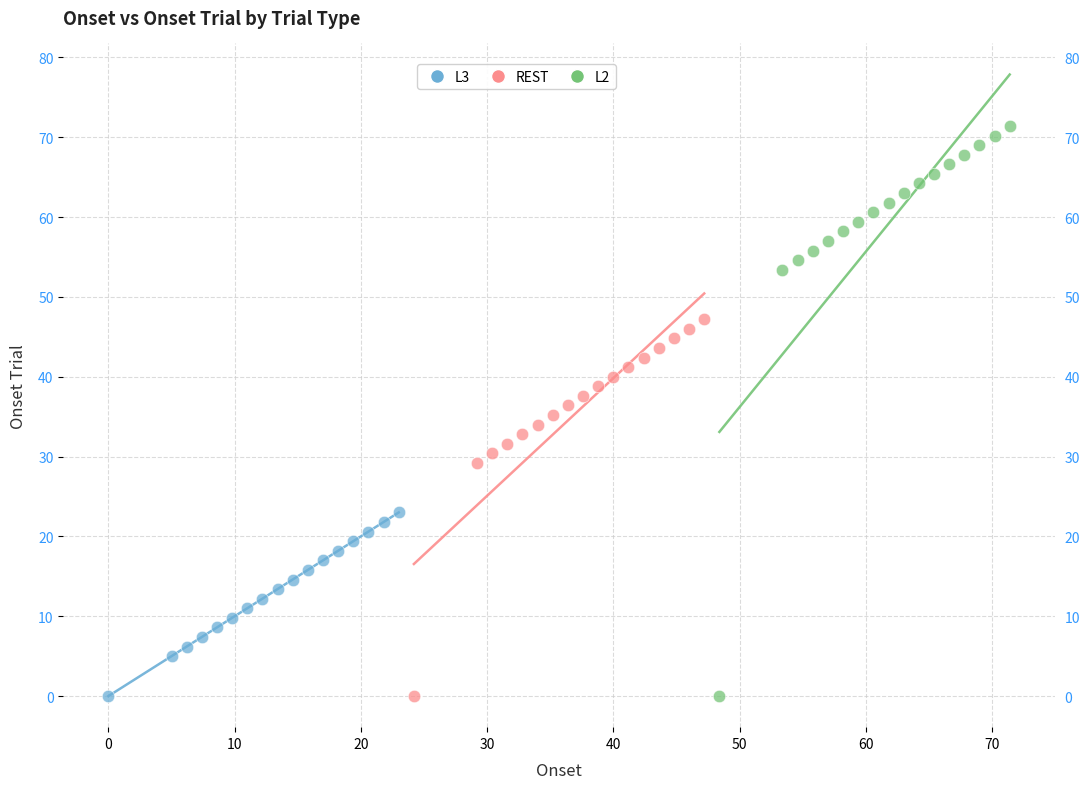

Which series contains the highest Y value?

L2